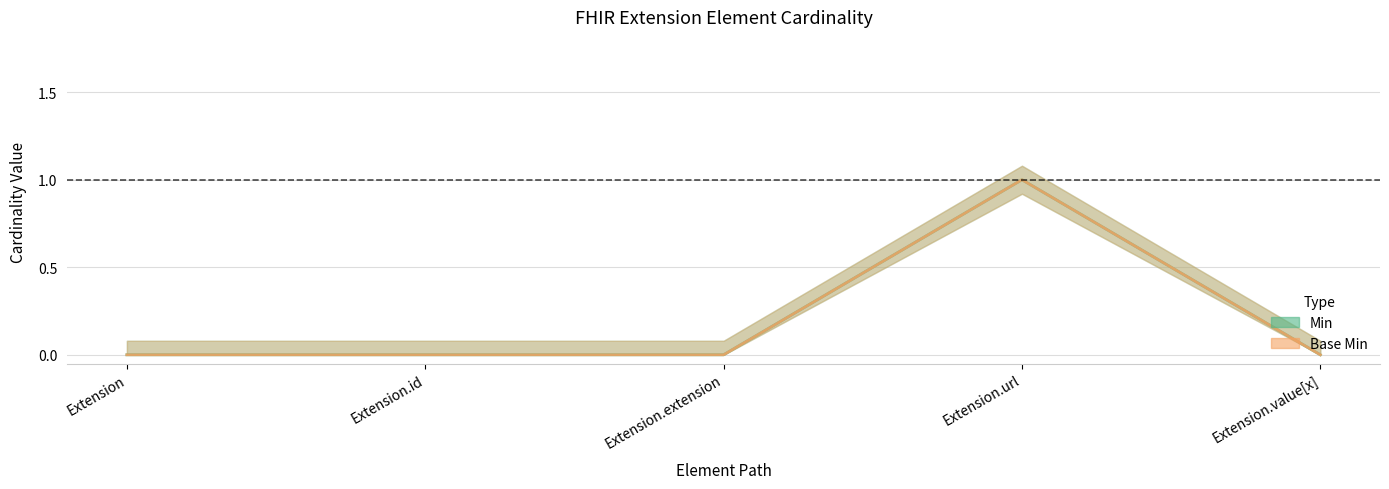

Does the chart display data point markers on the line(s)?

No